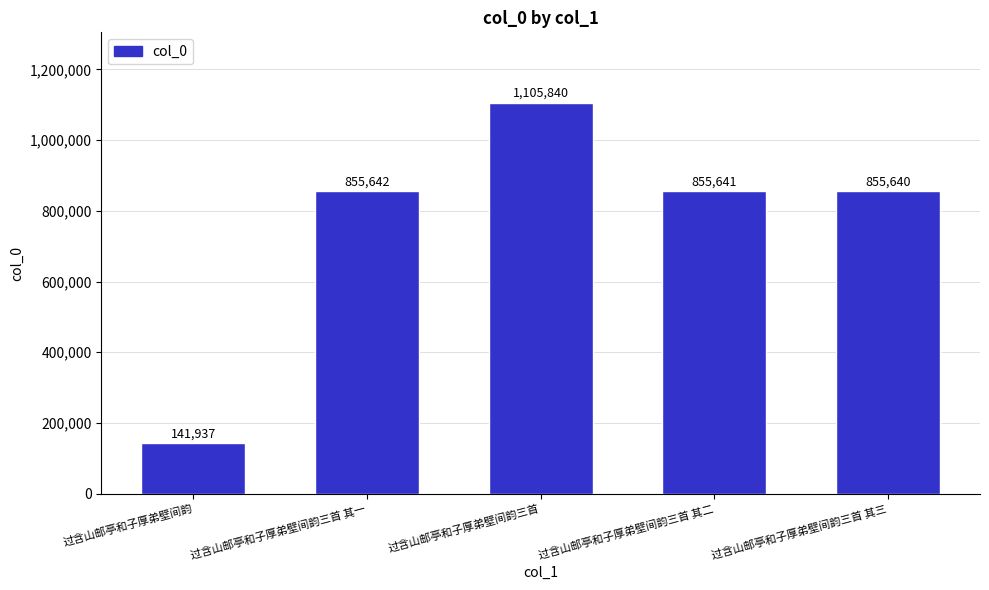

Reading left to right, transcribe all the data shown in this chart.

141937	855642	1105840	855641	855640